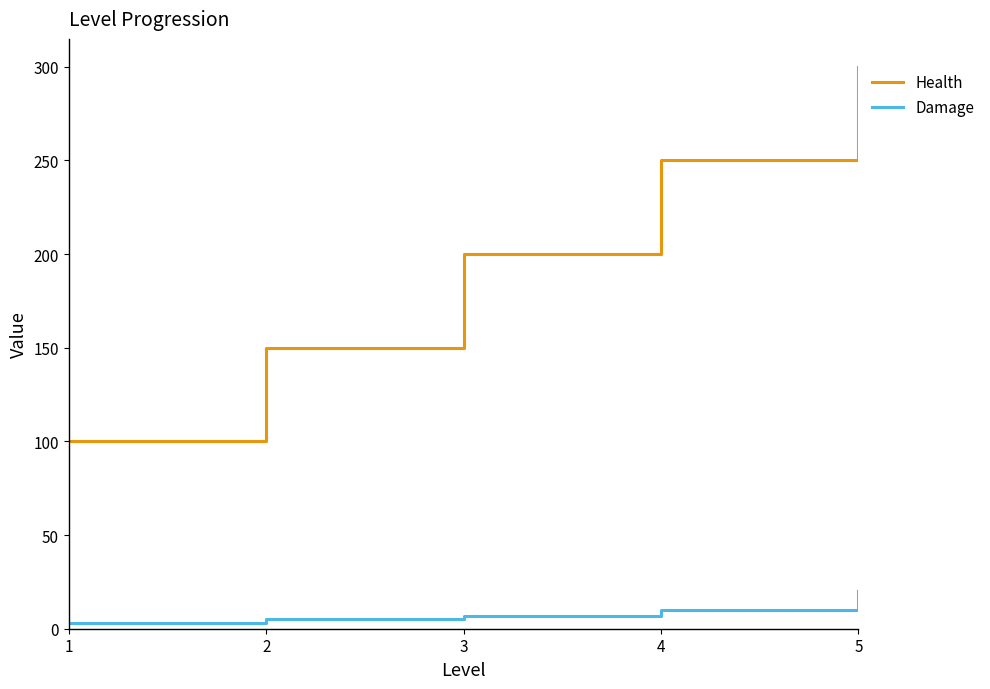

Where is Health nearest to the value 200?

3